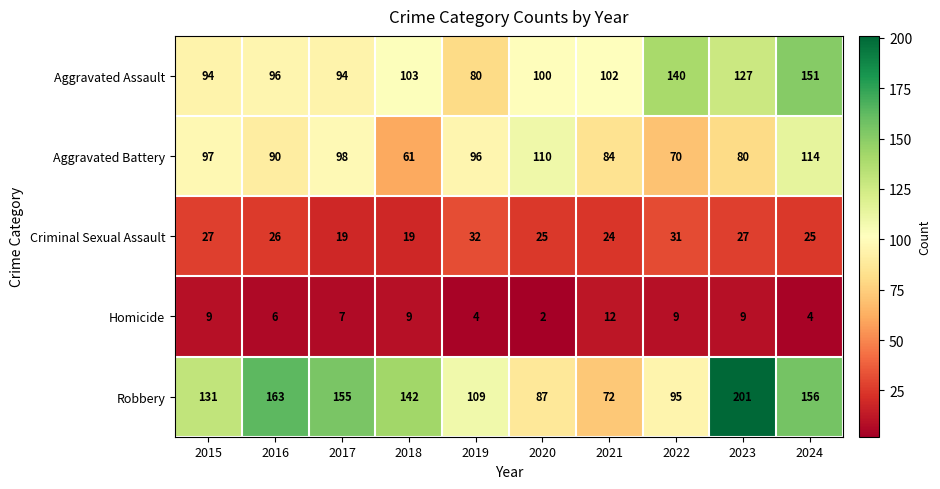

What is the difference between the maximum and minimum values in the Robbery series?

129